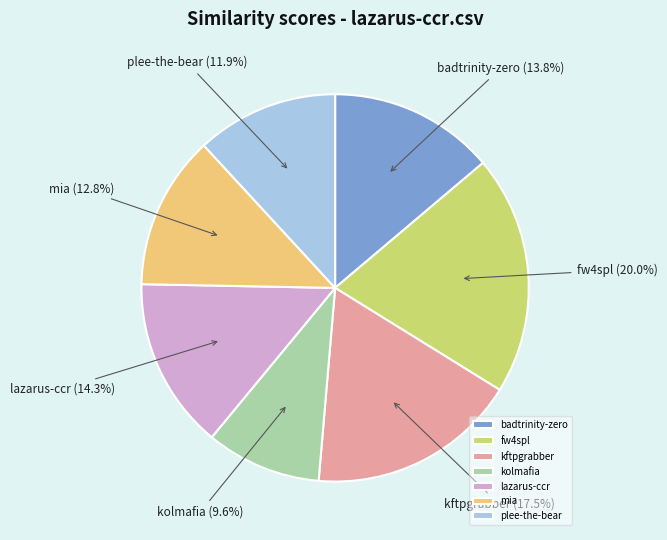

How many segments does this pie chart have?

7